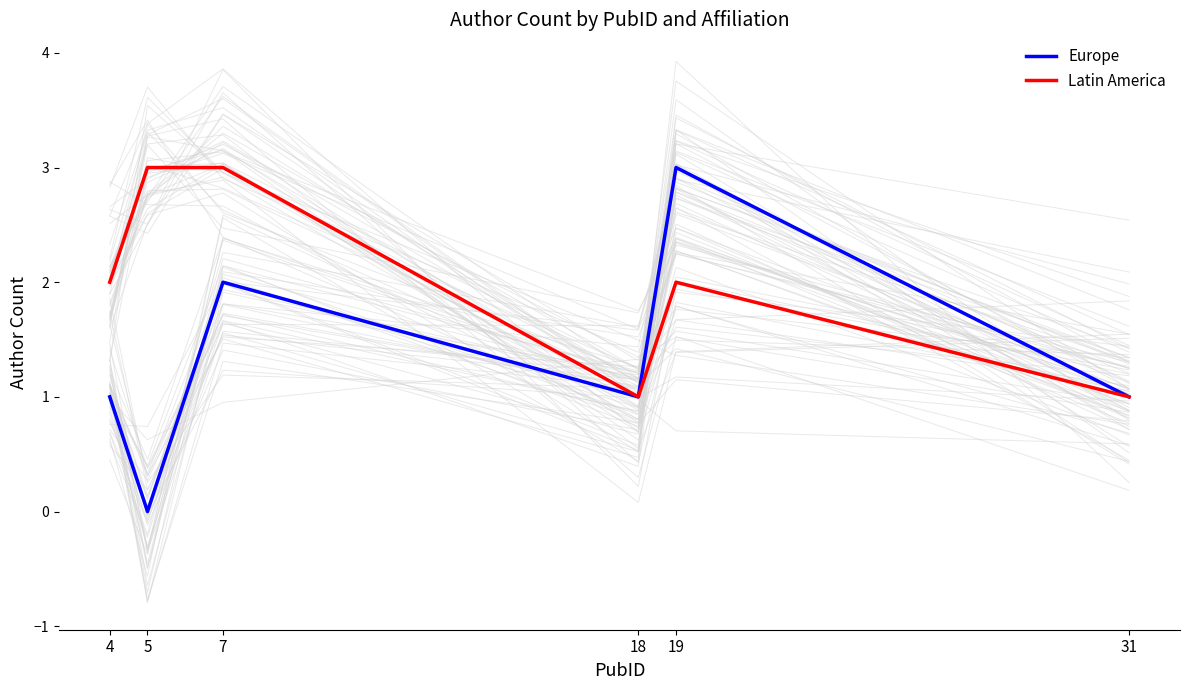

Rank the categories by Europe value from lowest to highest.

5, 4, 18, 31, 7, 19